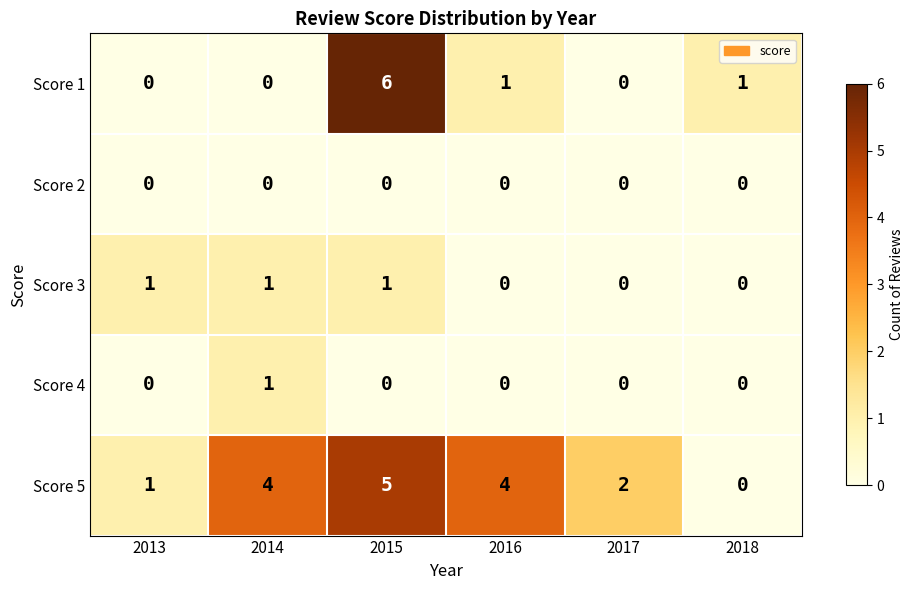

What is the difference between the highest and lowest values at 2016?

4